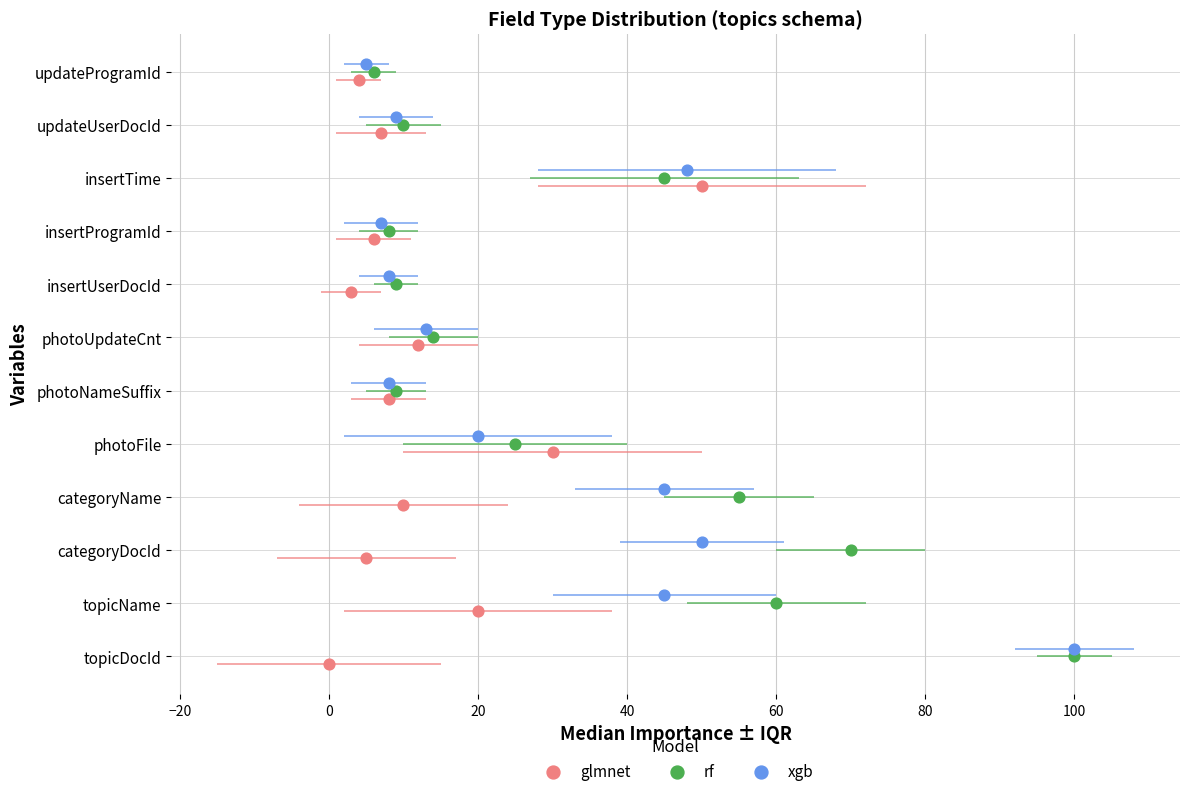

Which series reaches the minimum Y coordinate?

glmnet